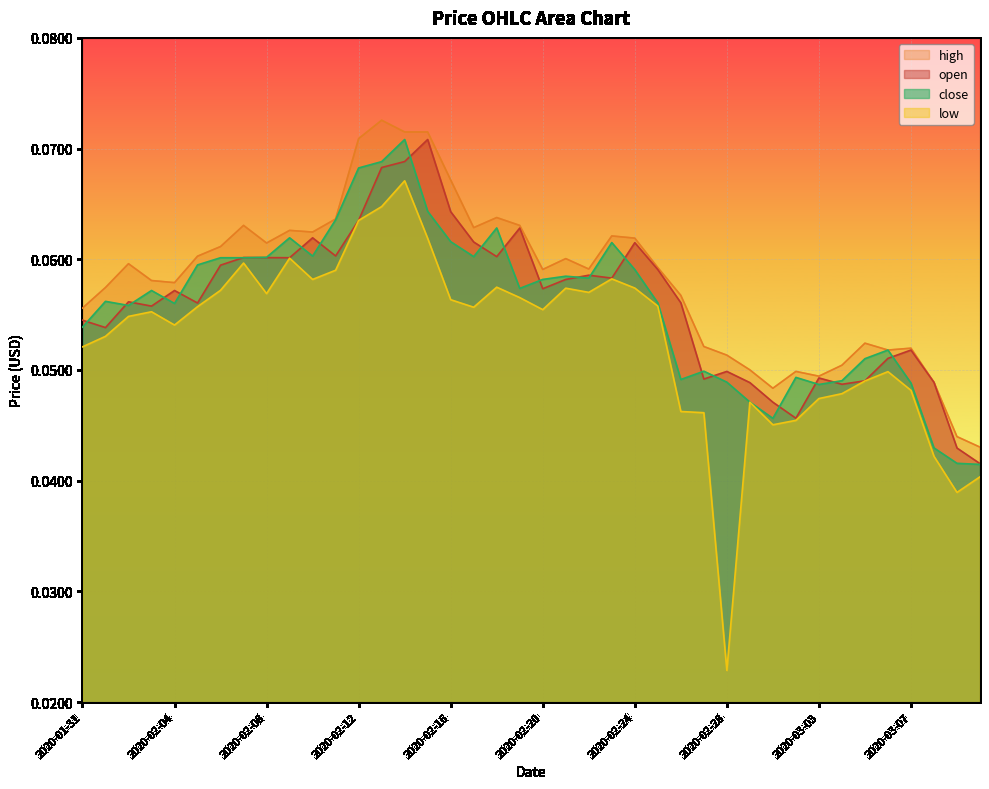

What is the highest value of the low series?

0.1